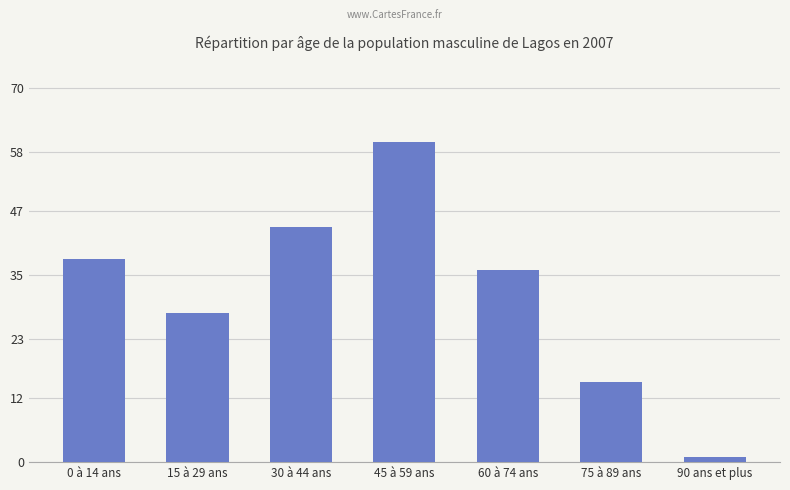

What is the average value?

32